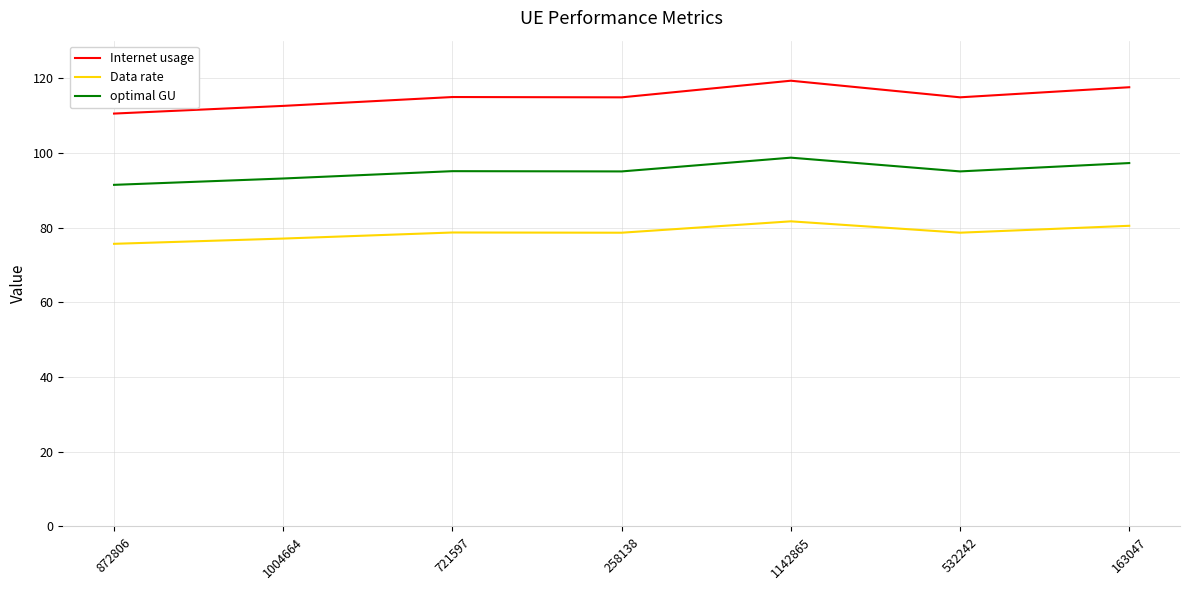

What is the approximate value of optimal GU at 872806?

91.4